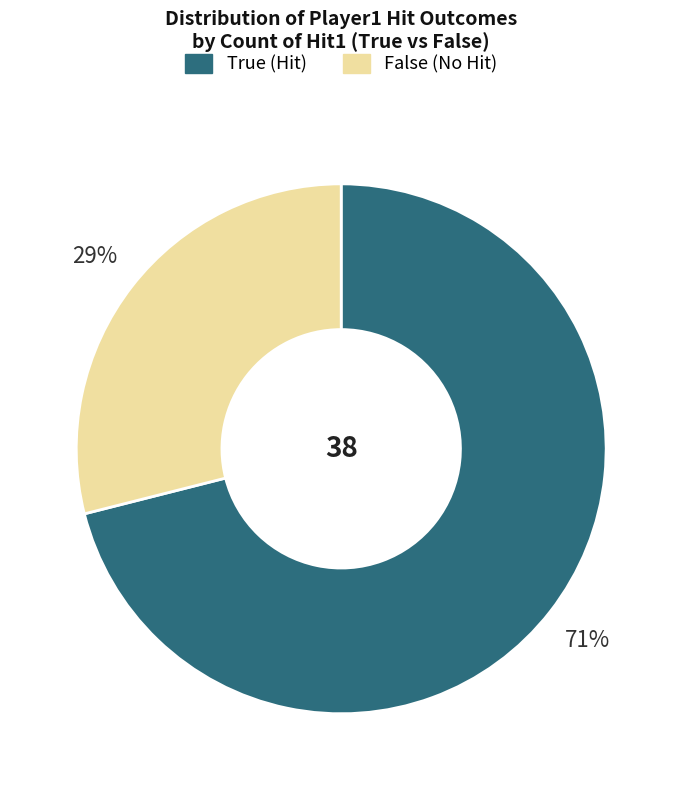

Count the number of slices in the pie.

2